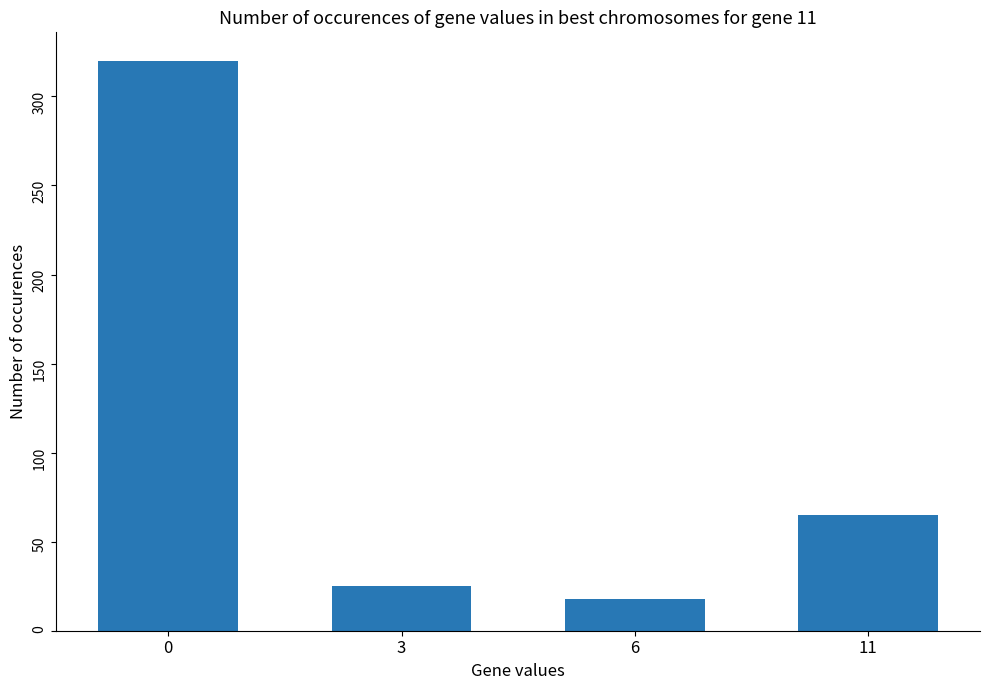

Reading left to right, list all the values displayed in this chart.

0=320	3=25	6=18	11=65